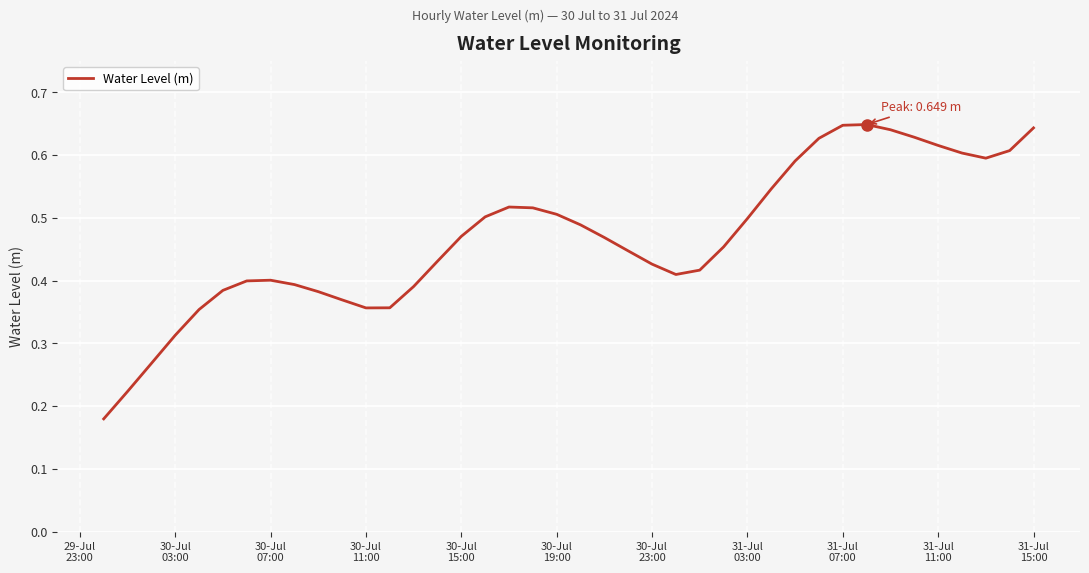

True or false: there are more than 0 points higher than both neighbors.

True